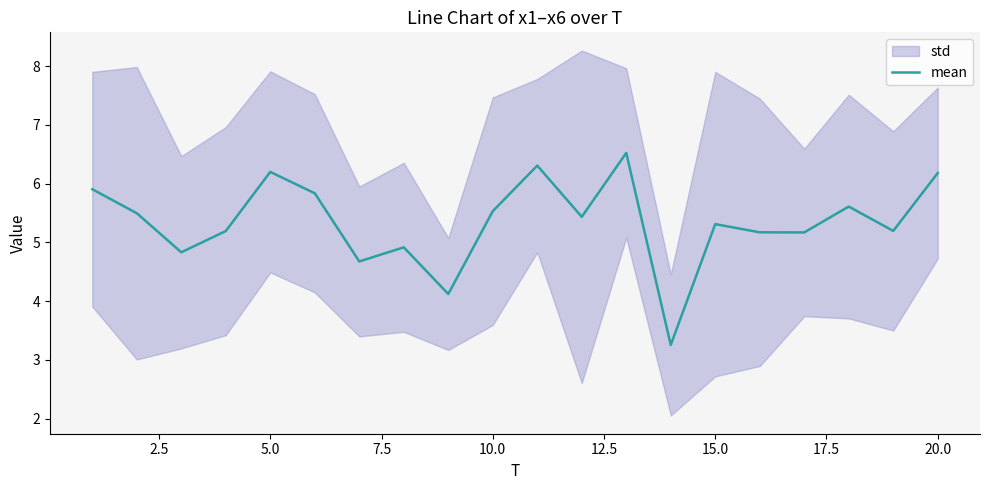

How many values exceed 5?

15